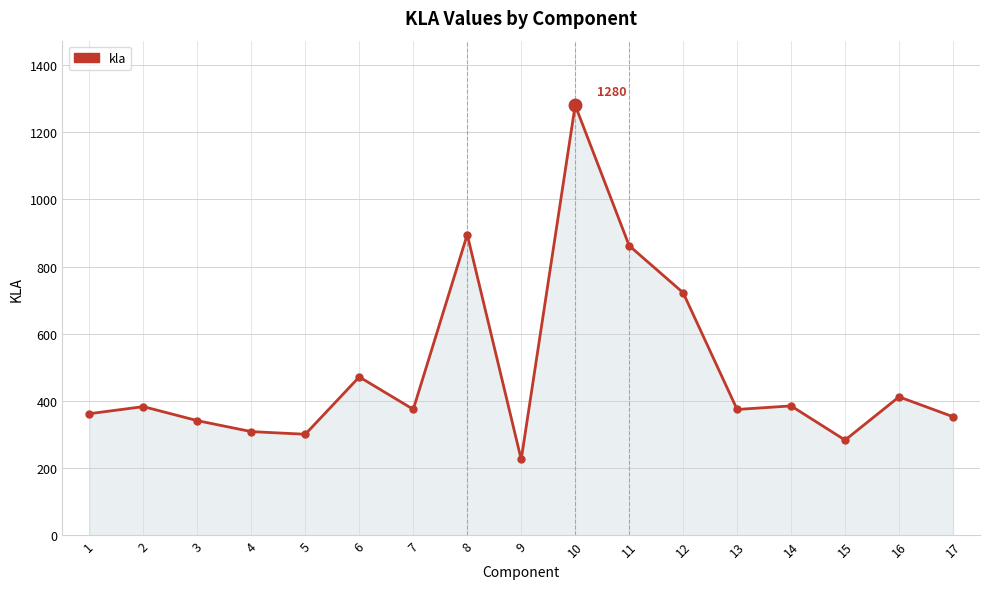

What is the change in value from 9 to 14?

+159.4